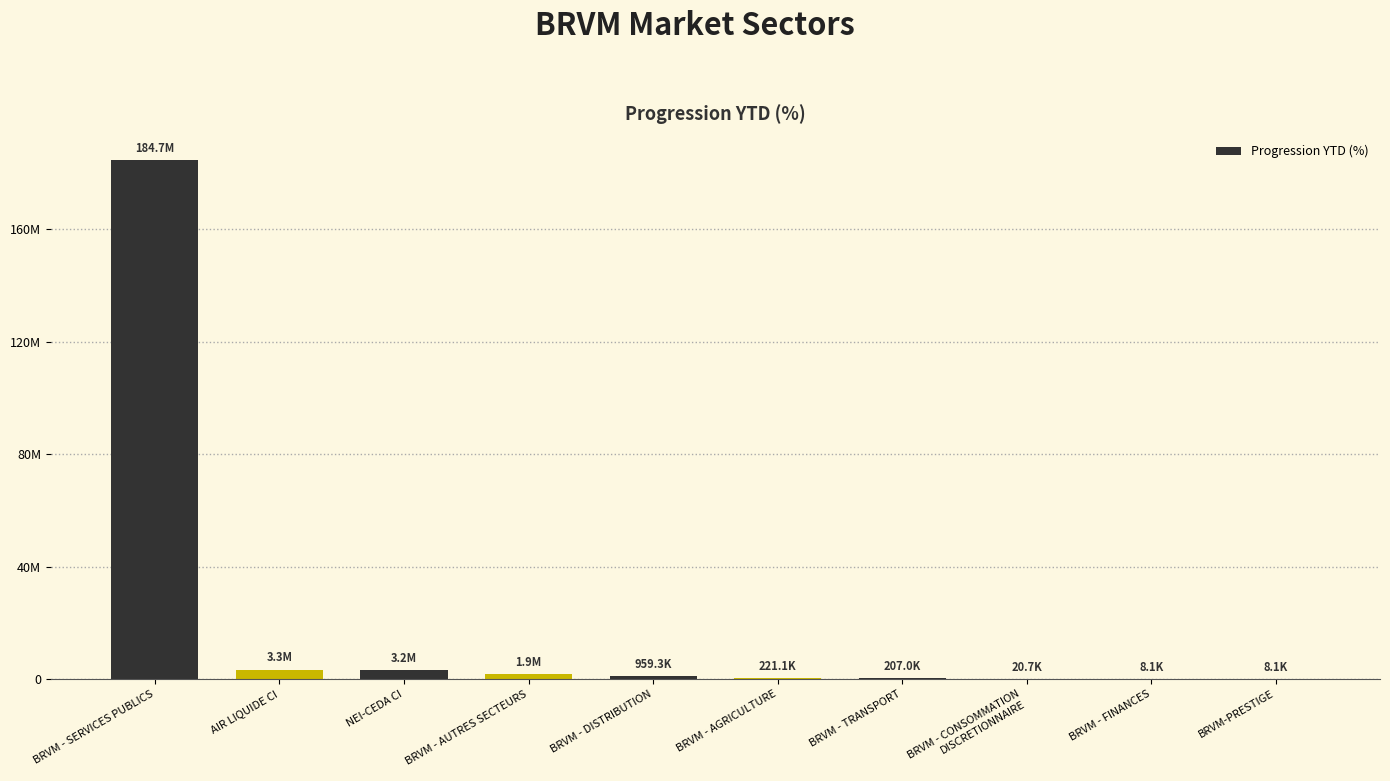

Are the bars horizontal?

No